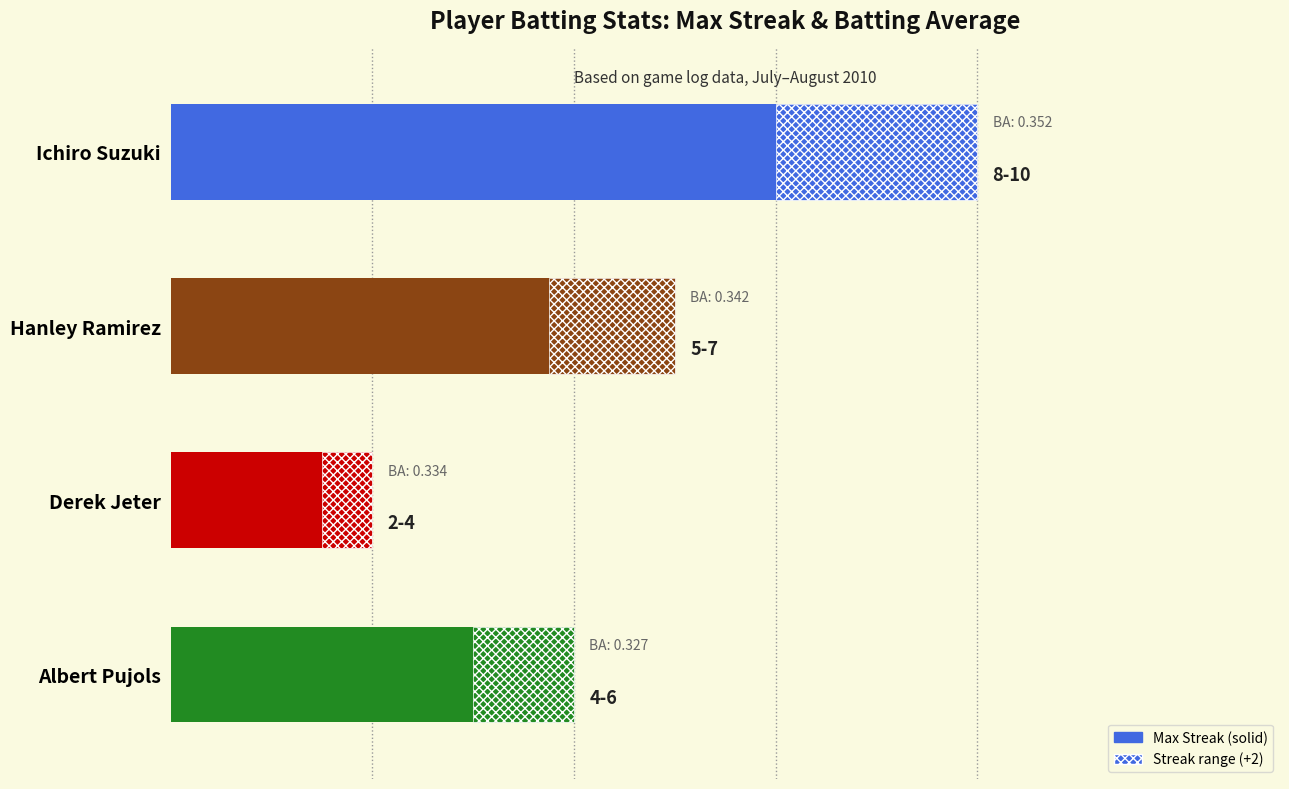

Where is the data nearest to the value 5?

Hanley Ramirez